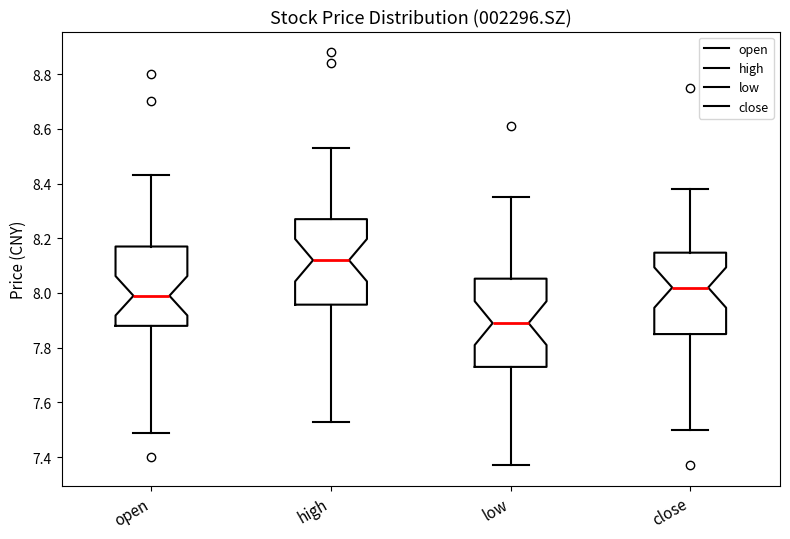

Reading left to right, read every box against the y-axis: the position of its median line, the range the box covers, and the ends of its whiskers. The values are not printed on the chart, so give them approximately, as read against the axis.

open: median 8.00, box 7.88 to 8.18, whiskers 7.50 to 8.44
high: median 8.12, box 7.96 to 8.28, whiskers 7.54 to 8.54
low: median 7.90, box 7.74 to 8.06, whiskers 7.38 to 8.36
close: median 8.02, box 7.86 to 8.14, whiskers 7.50 to 8.38